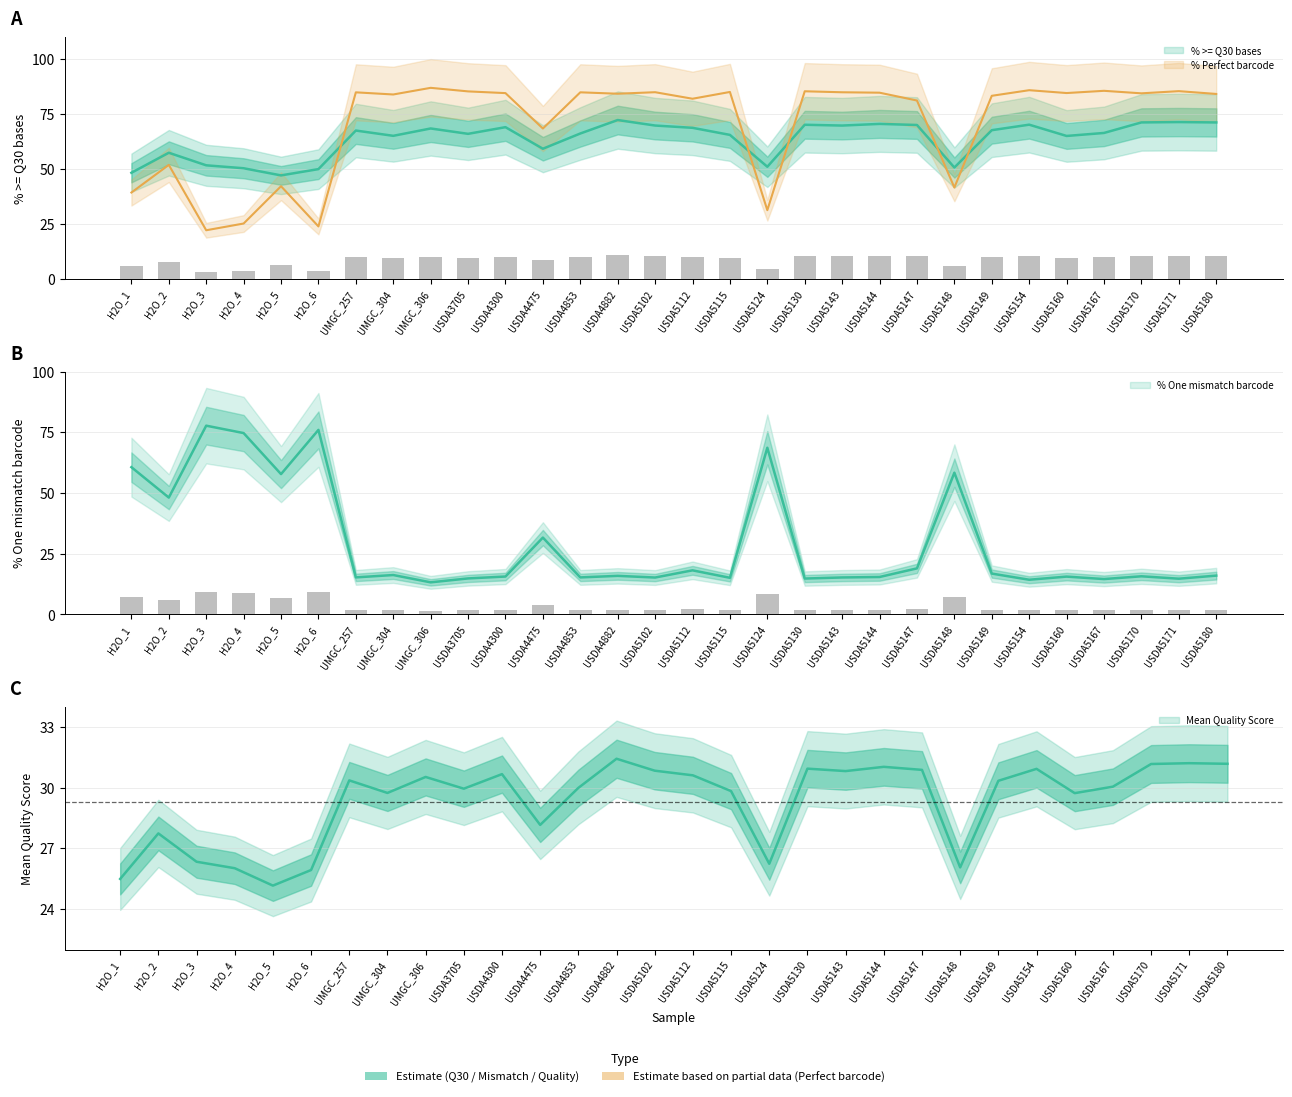

What is the difference between the maximum and minimum values in the % One mismatch barcode series?

64.5